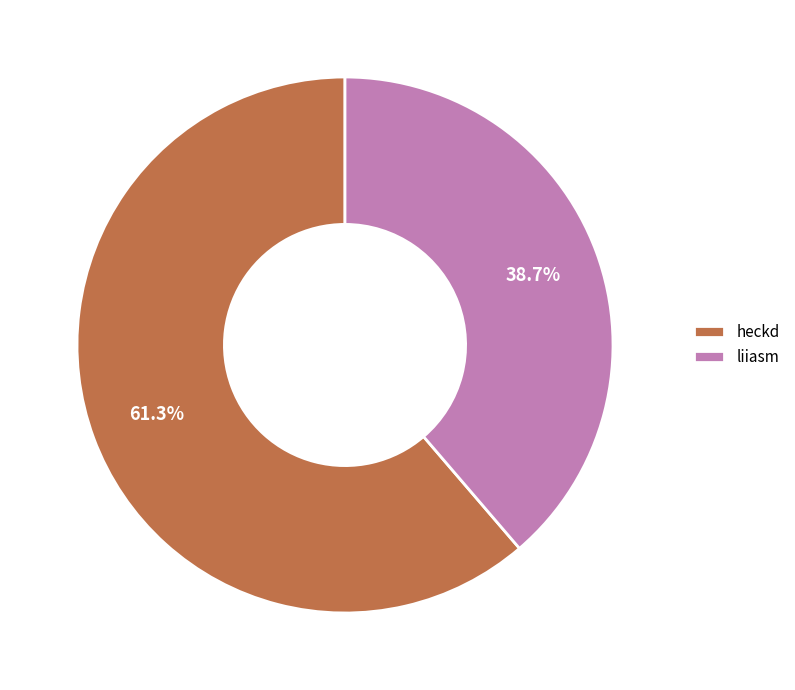

Is there a majority slice in this chart?

Yes